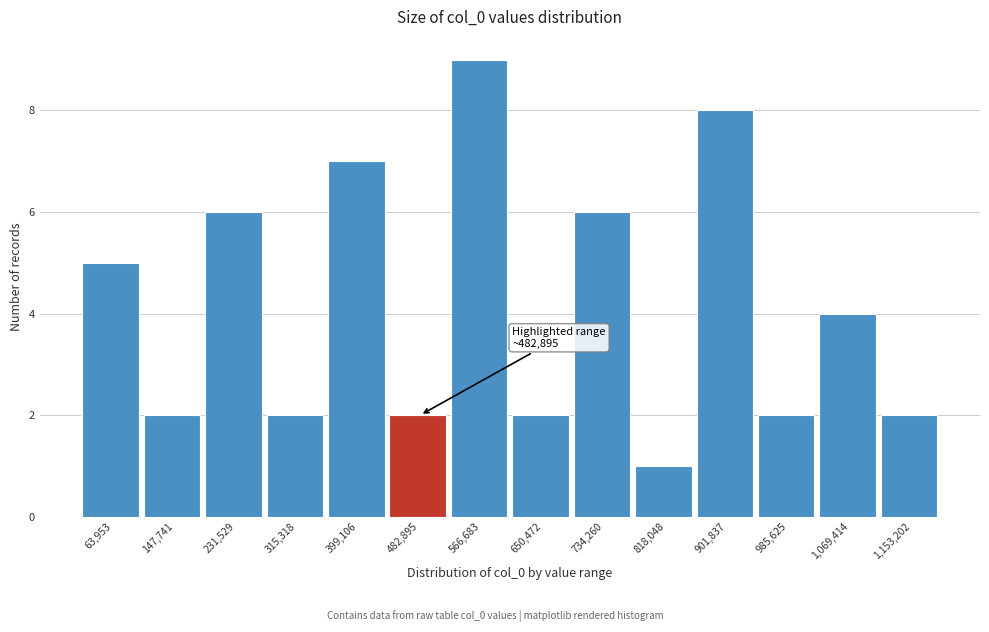

Reading right to left, what are all the values shown in this chart?

1,153,202=2	1,069,414=4	985,625=2	901,837=8	818,048=1	734,260=6	650,472=2	566,683=9	482,895=2	399,106=7	315,318=2	231,529=6	147,741=2	63,953=5